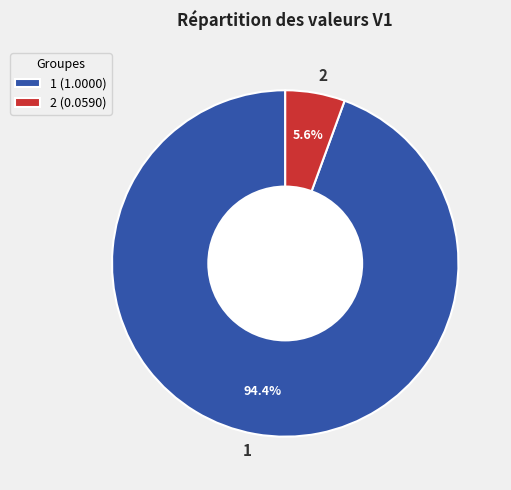

To the nearest percent, what is the difference between the largest and smallest slice percentages?

89%